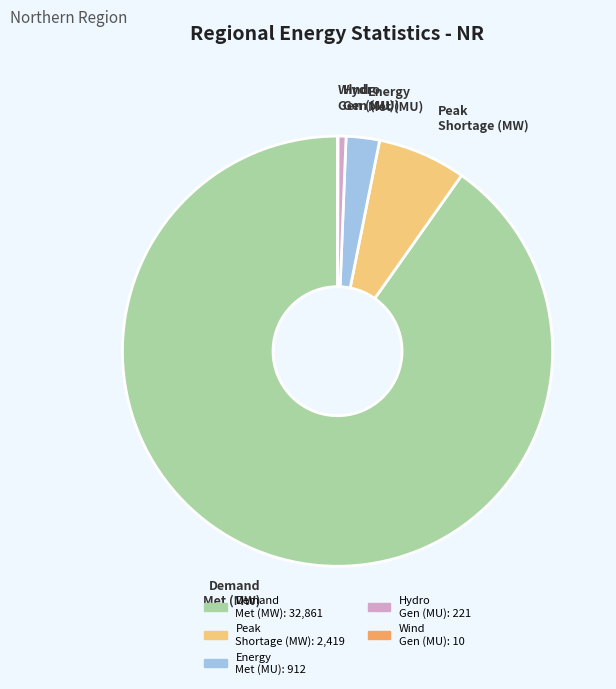

Between Energy Met (MU) and Demand Met (MW), which is larger?

Demand Met (MW)